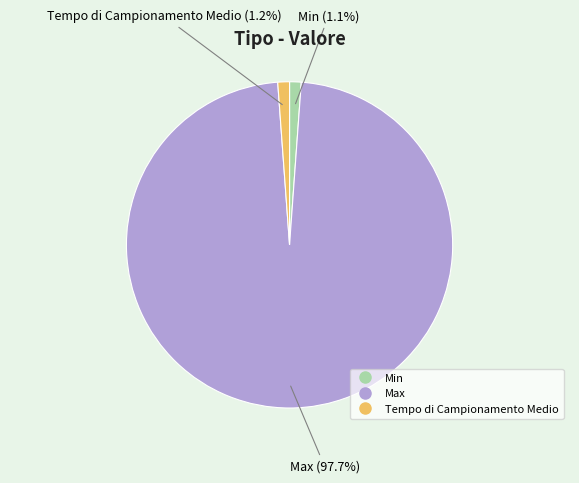

To the nearest percent, what is the combined percentage of Max and Tempo di Campionamento Medio?

99%